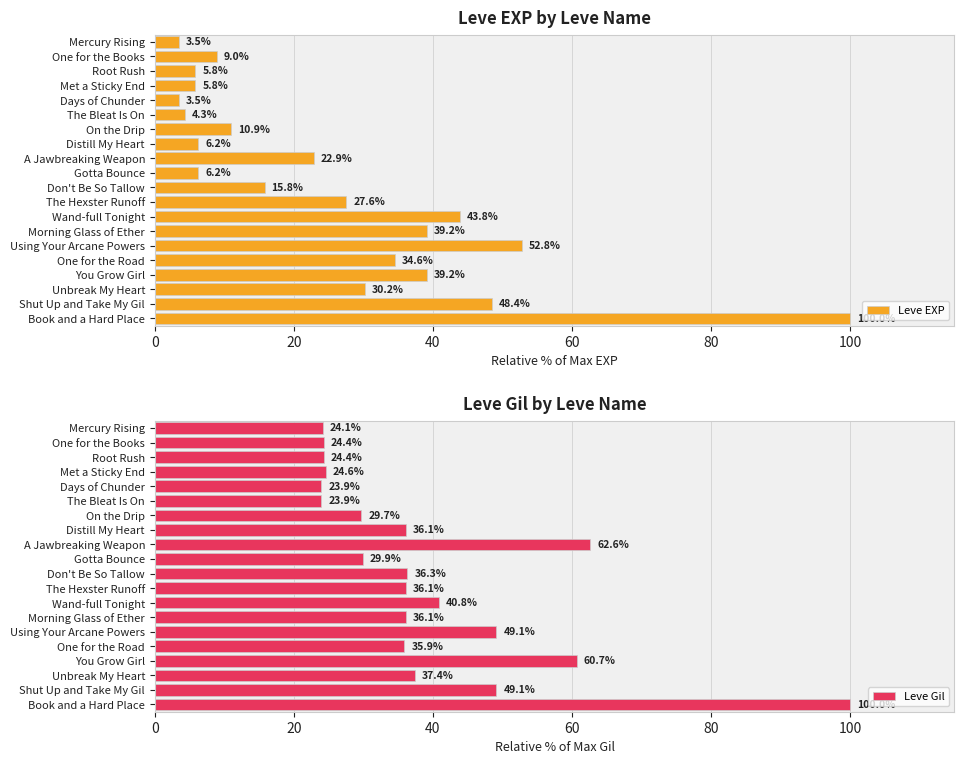

Is it true that Leve EXP equals 6.8 at On the Drip?

False